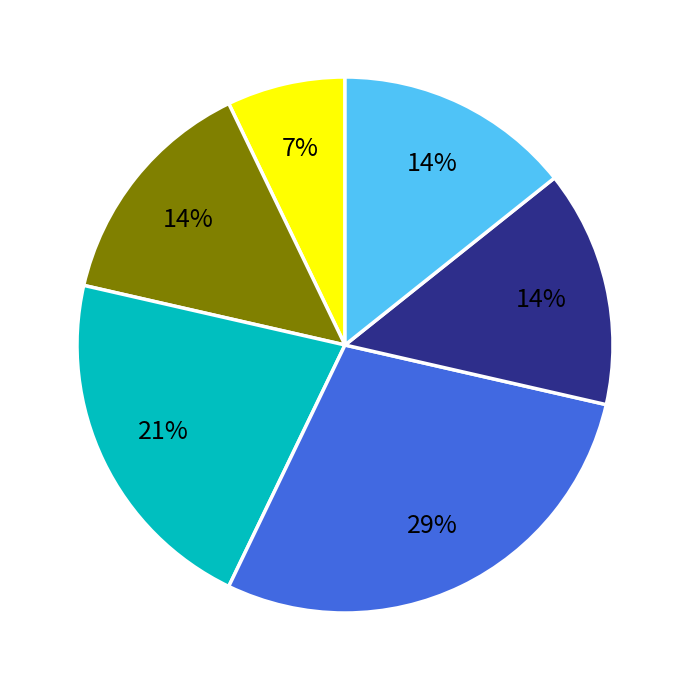

Is there any slice that represents more than half of the pie?

No